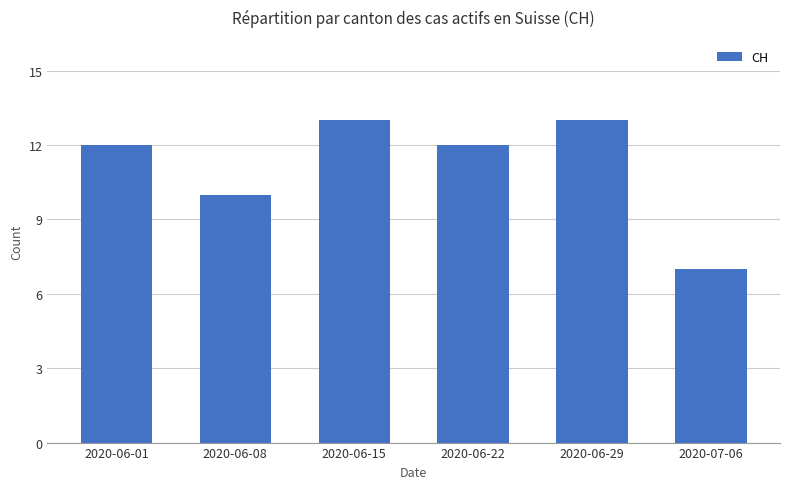

What is the ratio of the value at 2020-07-06 to the value at 2020-06-29?

0.5